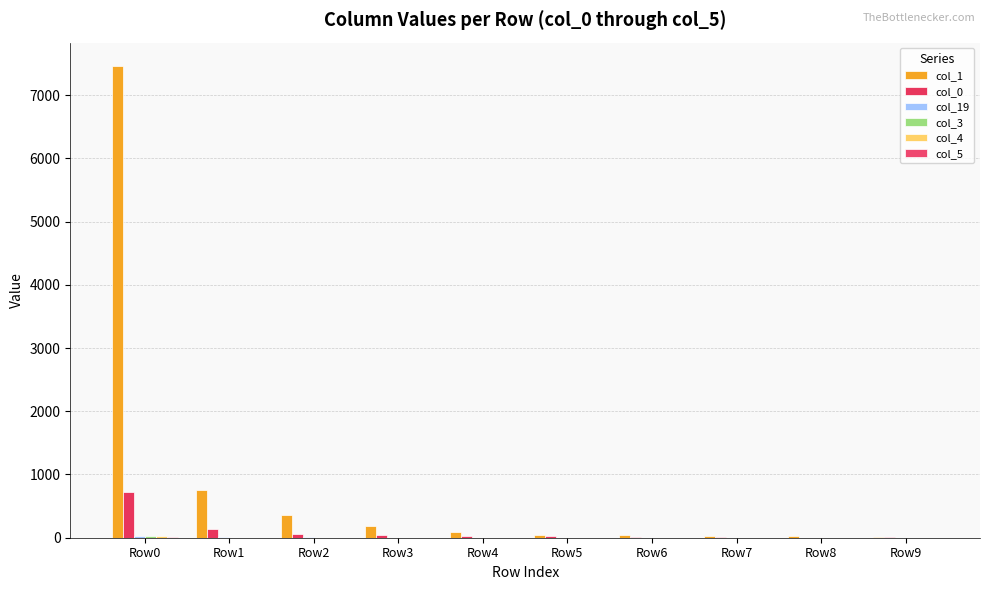

Is the value of col_4 at Row6 greater than the value of col_1 at Row8?

No